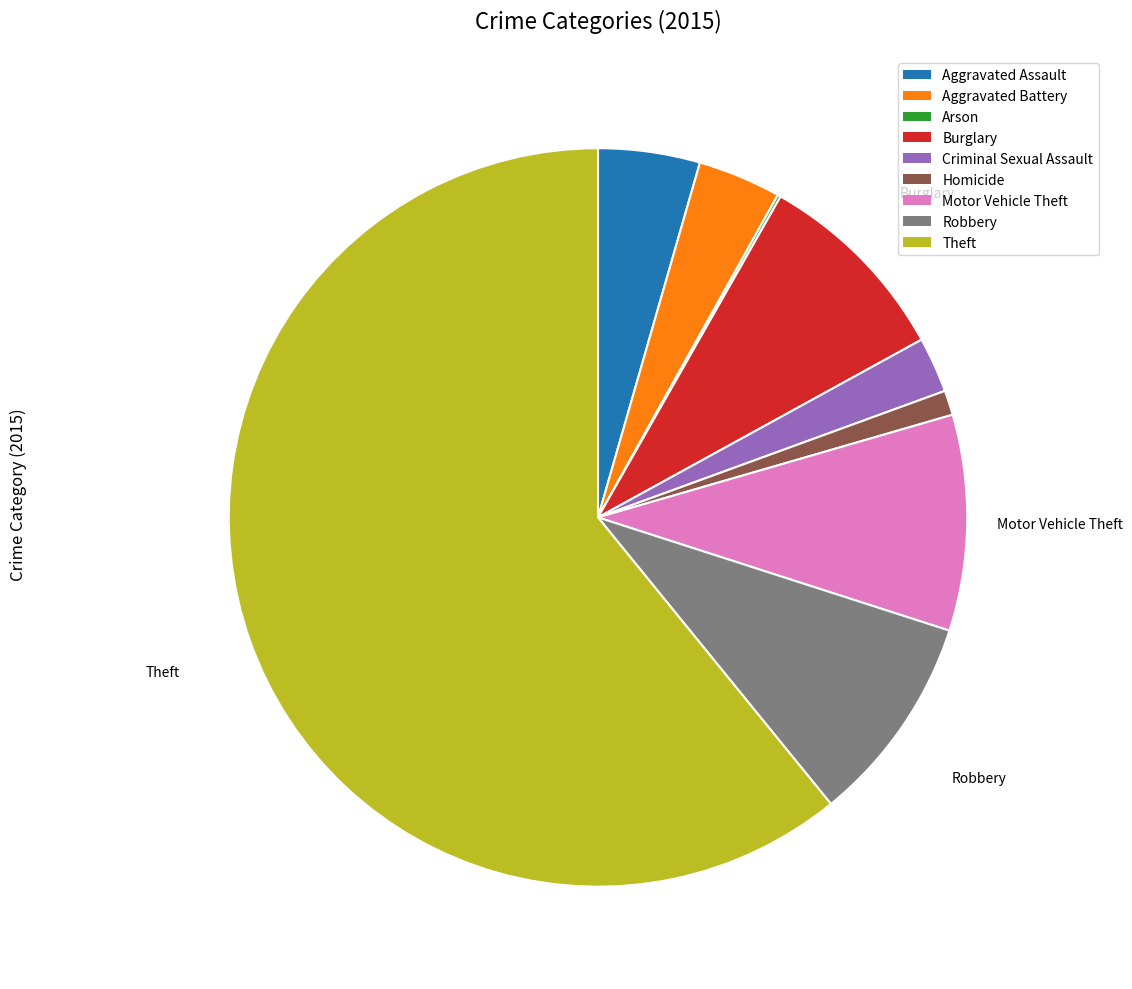

Between Aggravated Assault and Homicide, which is larger?

Aggravated Assault